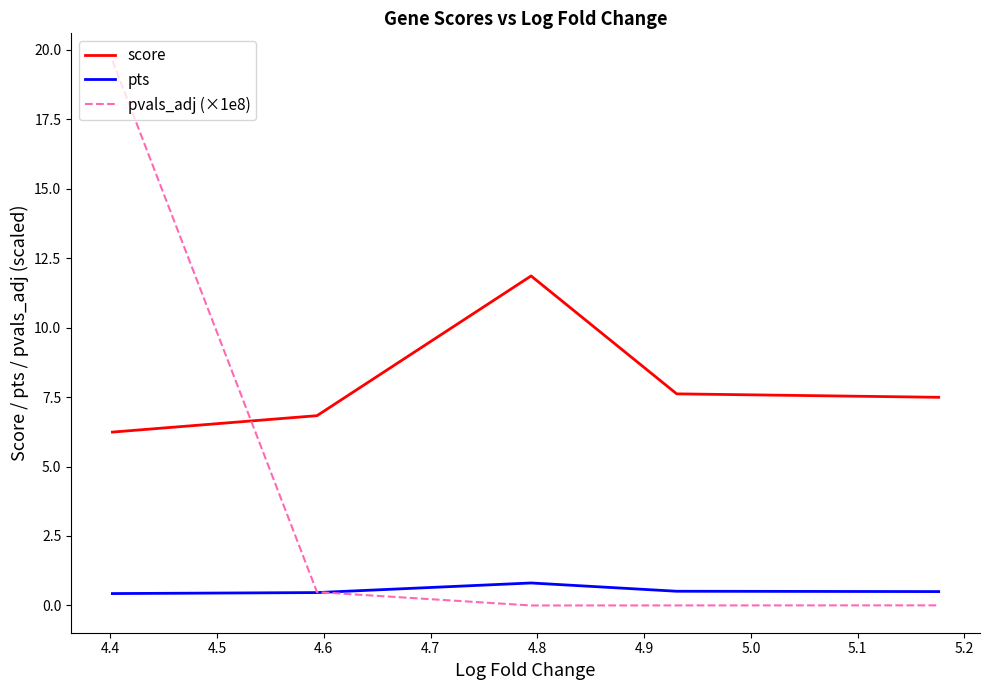

Rank the series by their maximum value, from lowest to highest.

pts, score, pvals_adj (×1e8)